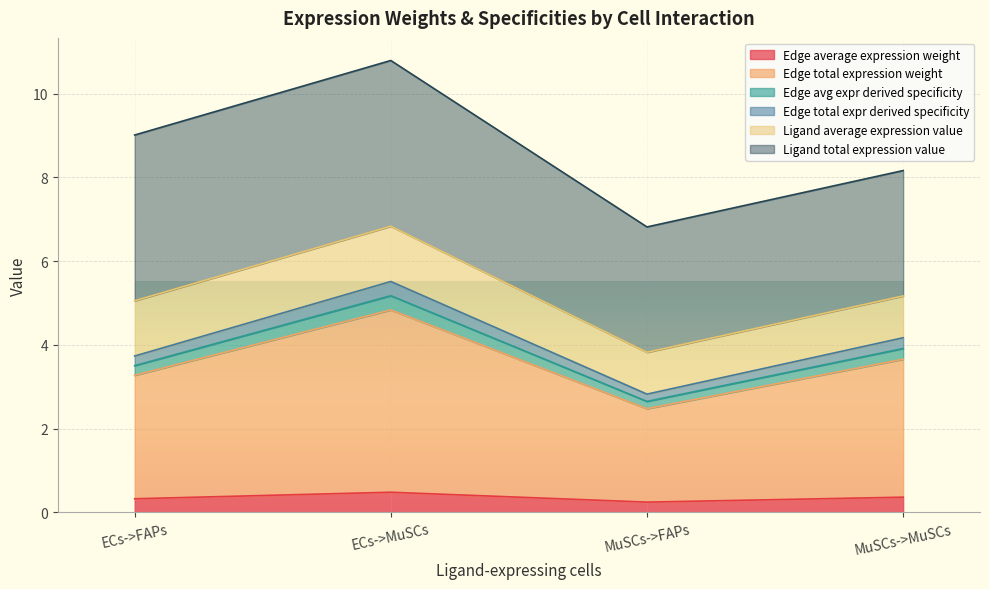

How many Edge average expression weight values are between 0 and 1?

4